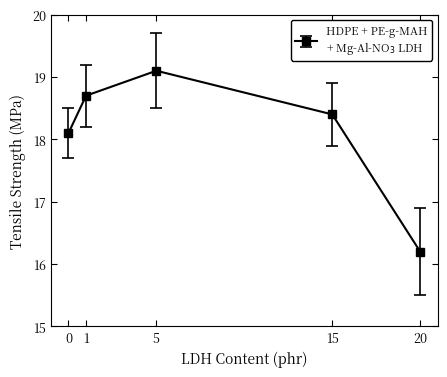

Is this an area chart (filled region under the line)?

No